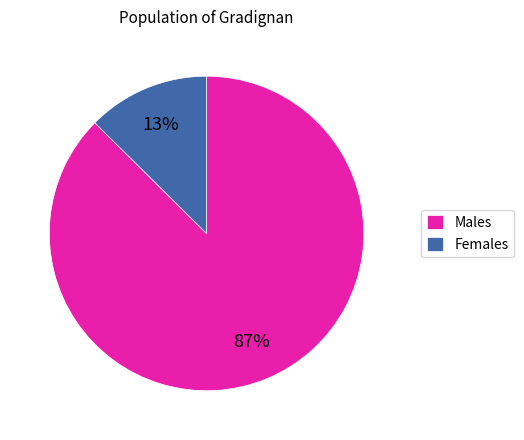

The Females slice represents 13% of the pie. True or false?

True